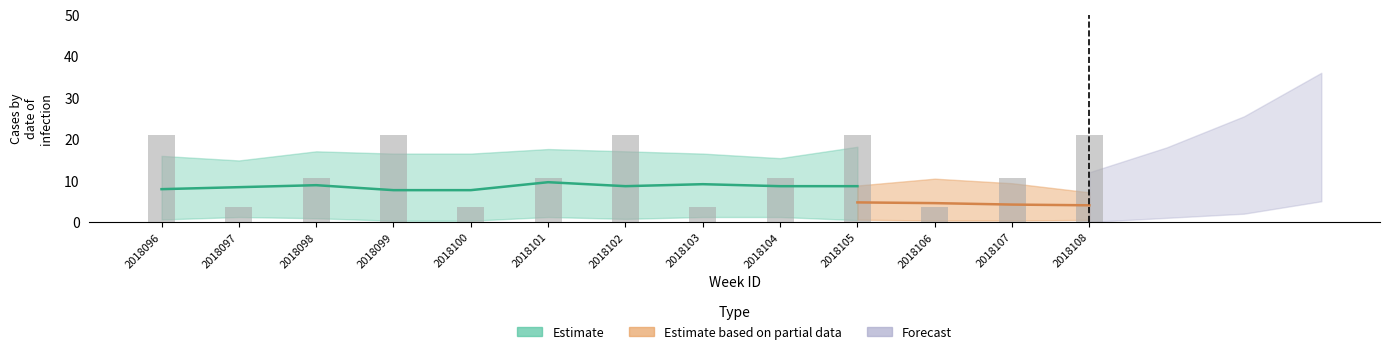

Does the chart contain any negative values?

No